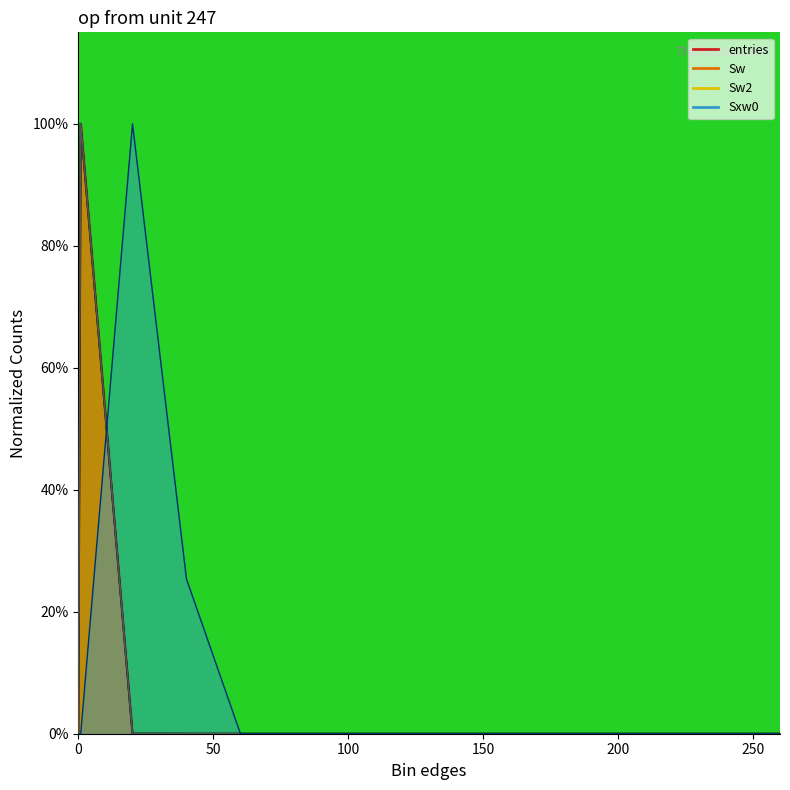

The value of Sxw0 at 80.1 is 0.5. True or false?

False